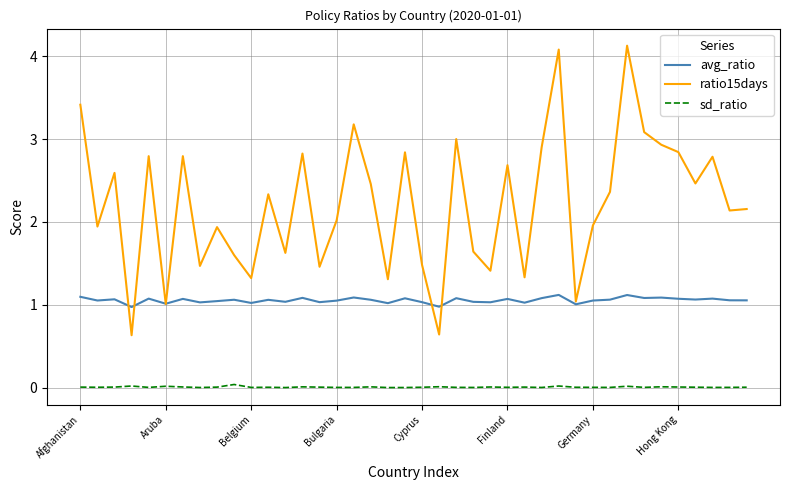

Which series has the largest total across all categories?

ratio15days